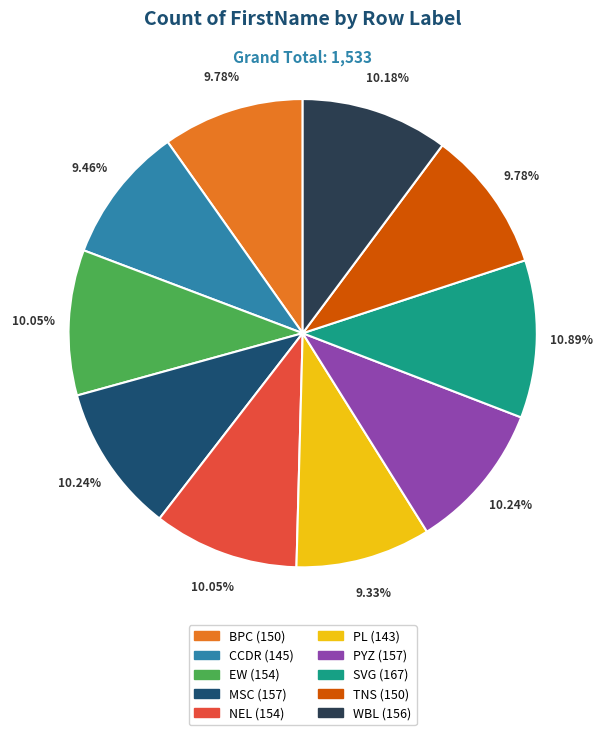

To the nearest percent, what is the average slice percentage?

10%